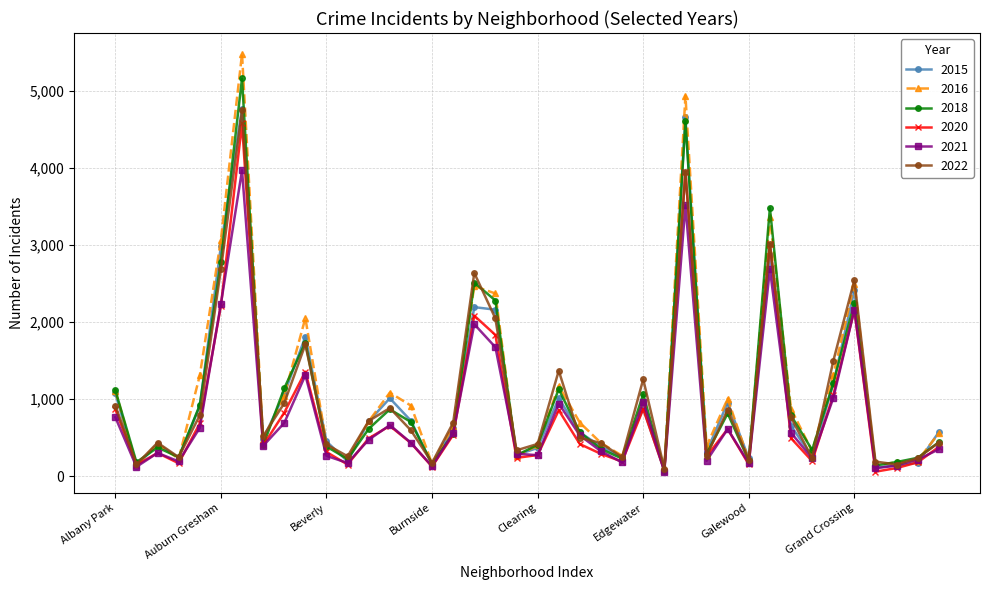

Which series has the widest spread of values?

2016